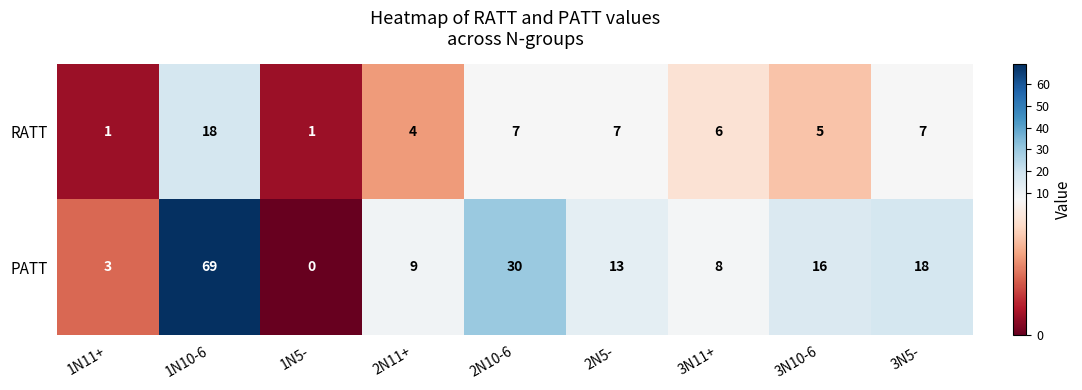

Which category has the highest value across all series?

1N10-6